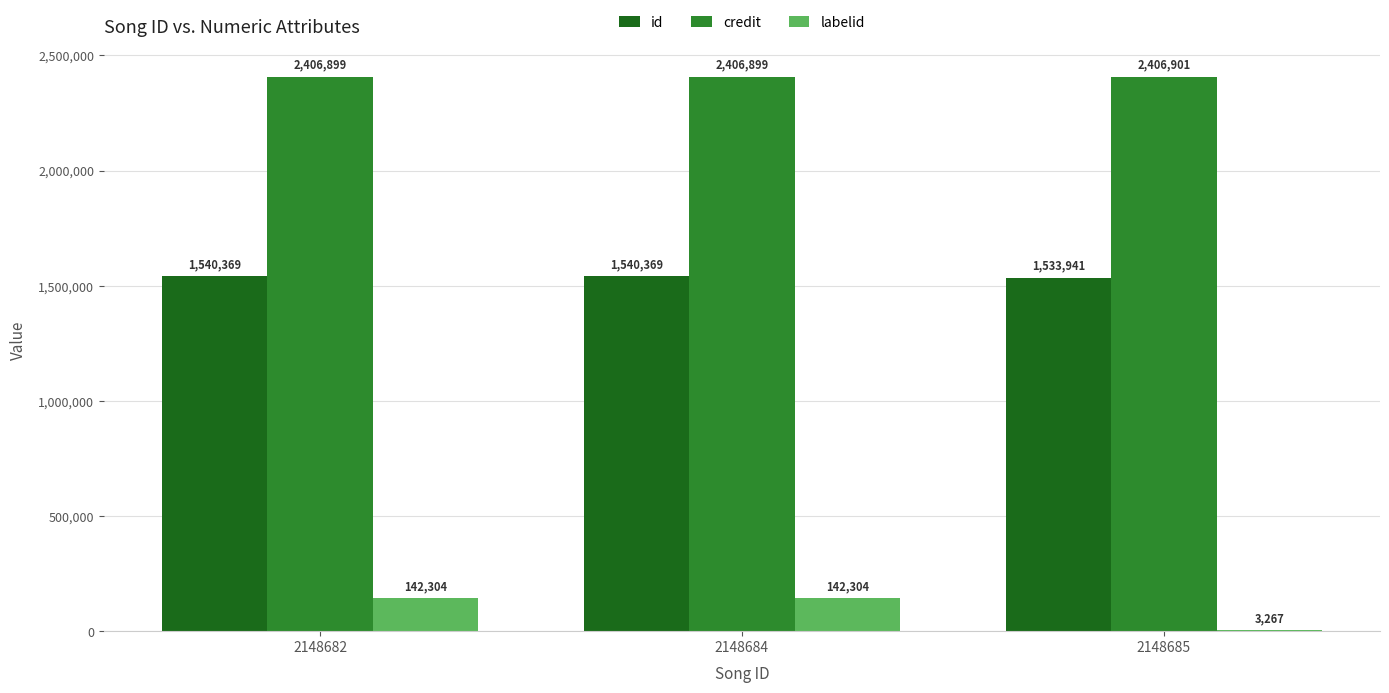

What is the average value of the id series?

1538226